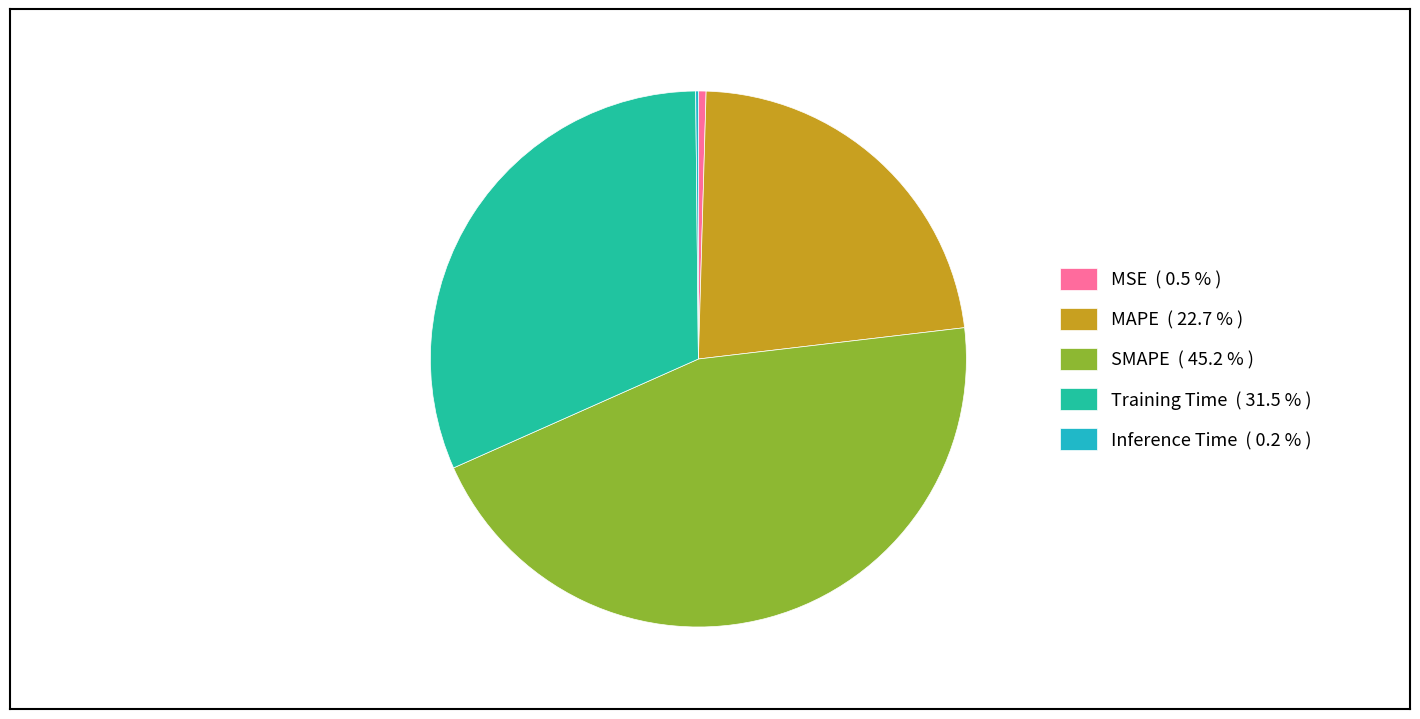

Does MSE account for over 50% of the chart?

No